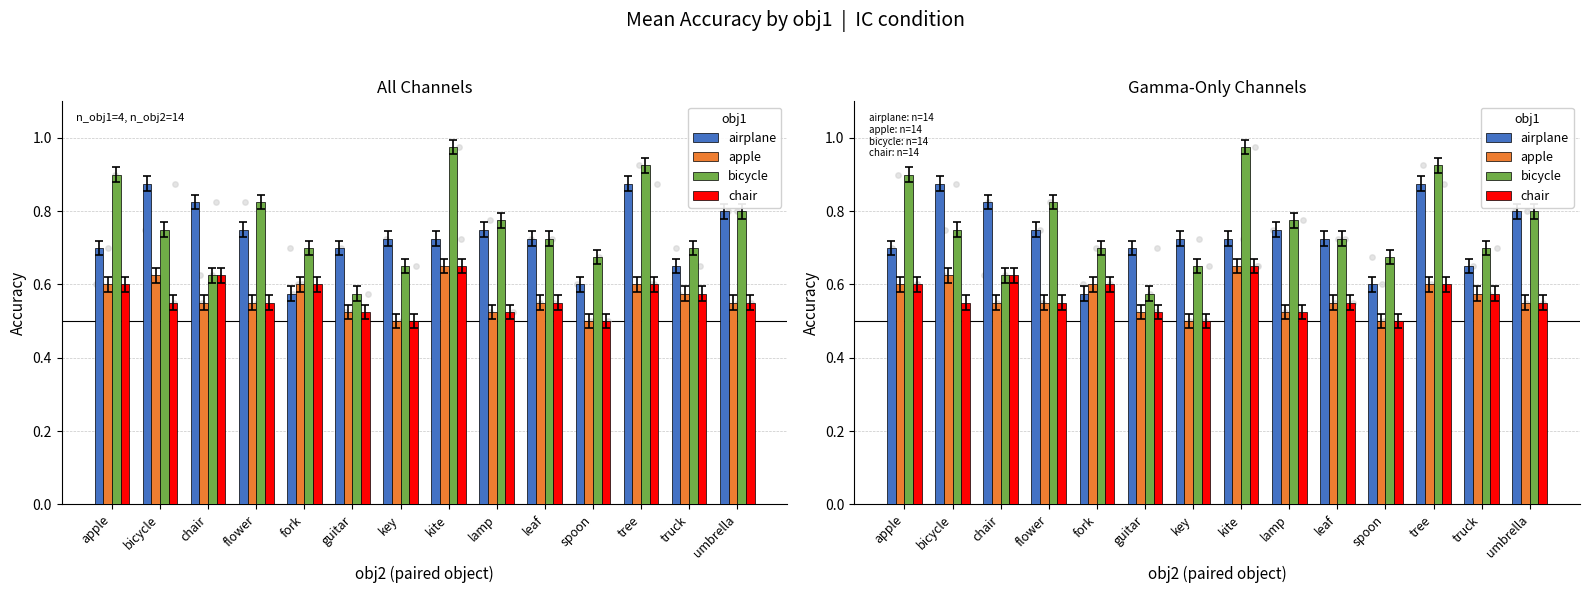

Which series has the widest spread of Y values?

bicycle